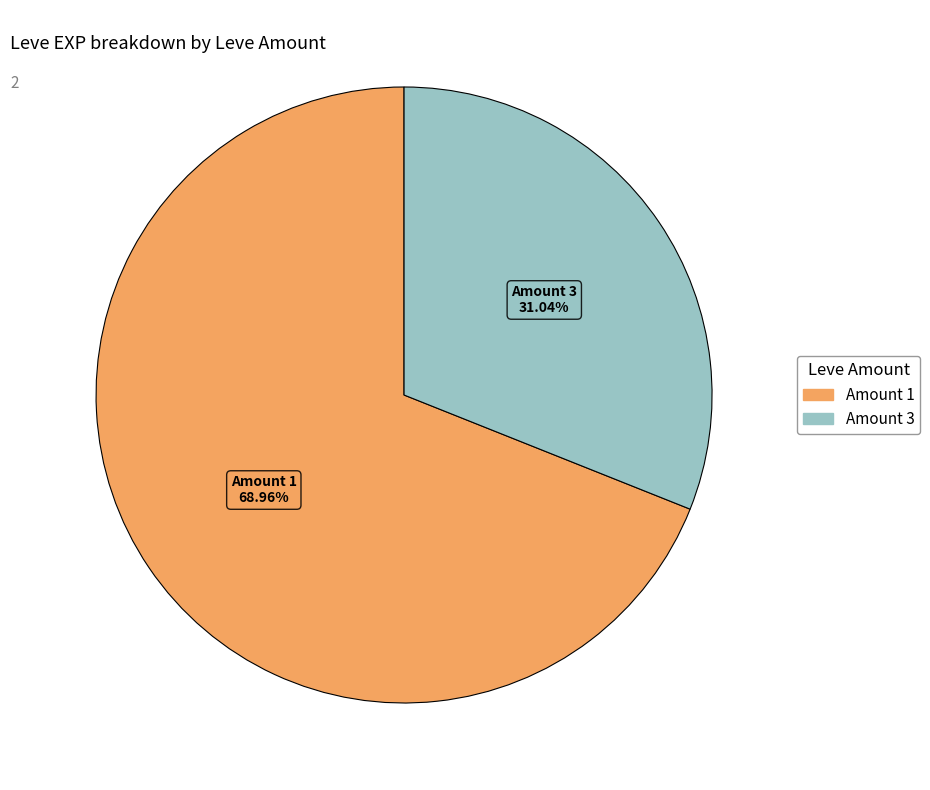

Do Amount 1 and Amount 3 together represent more than half of the pie?

Yes